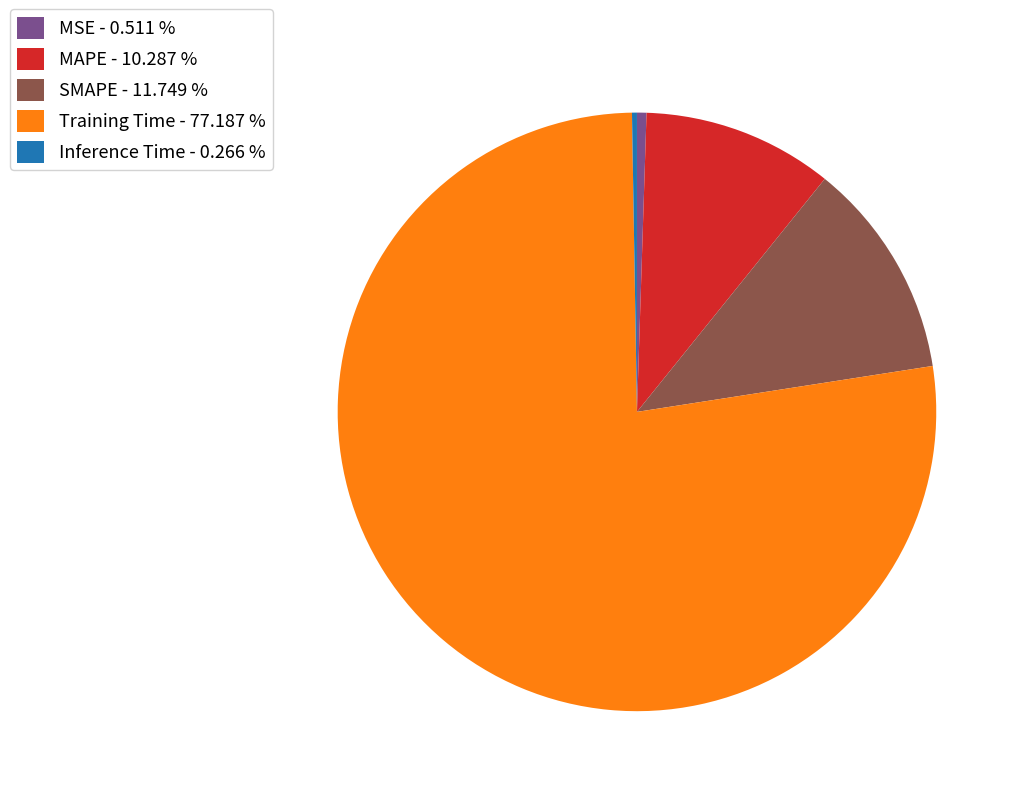

Which has a higher value, MAPE or Training Time?

Training Time